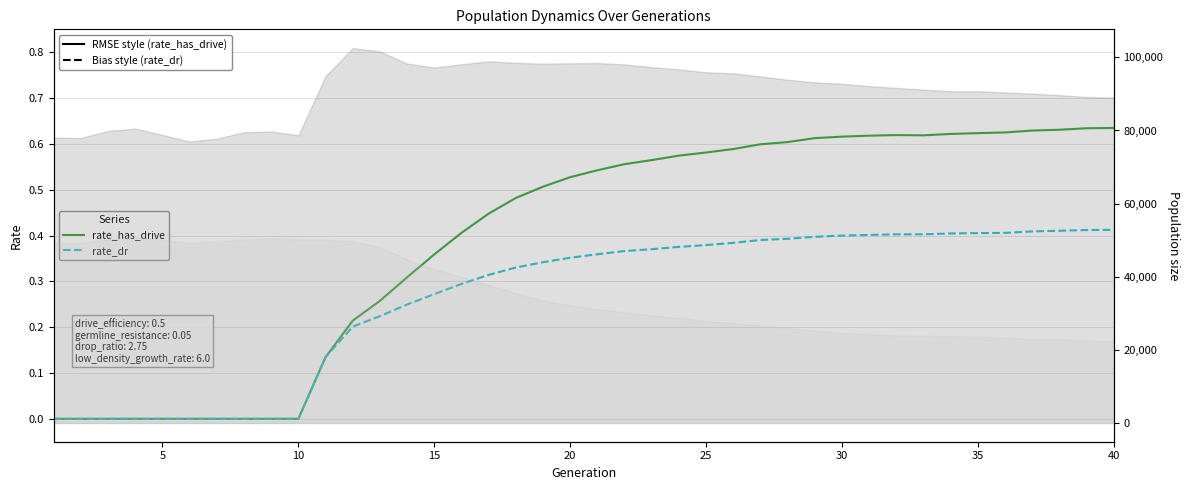

What is the difference between the maximum and minimum values in the rate_dr series?

0.4